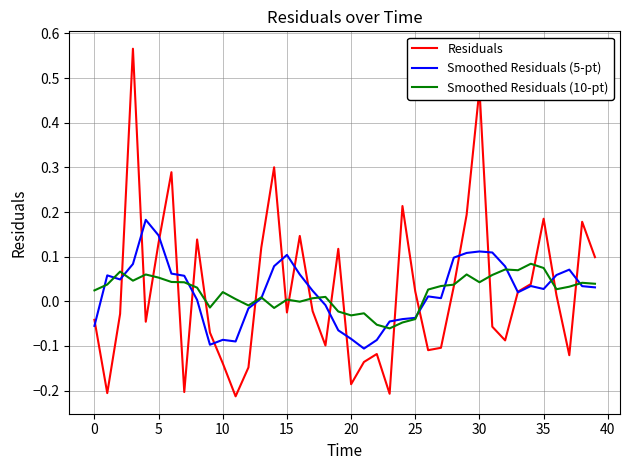

List the series in order of their peak value, lowest first.

Smoothed Residuals (10-pt), Smoothed Residuals (5-pt), Residuals